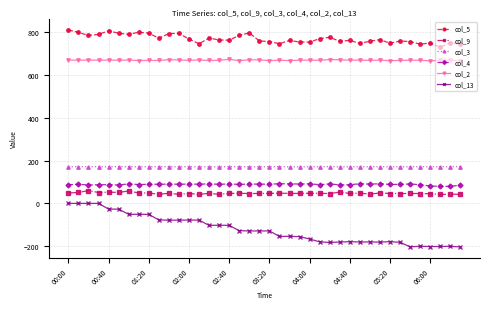

Which series has the largest total across all categories?

col_5